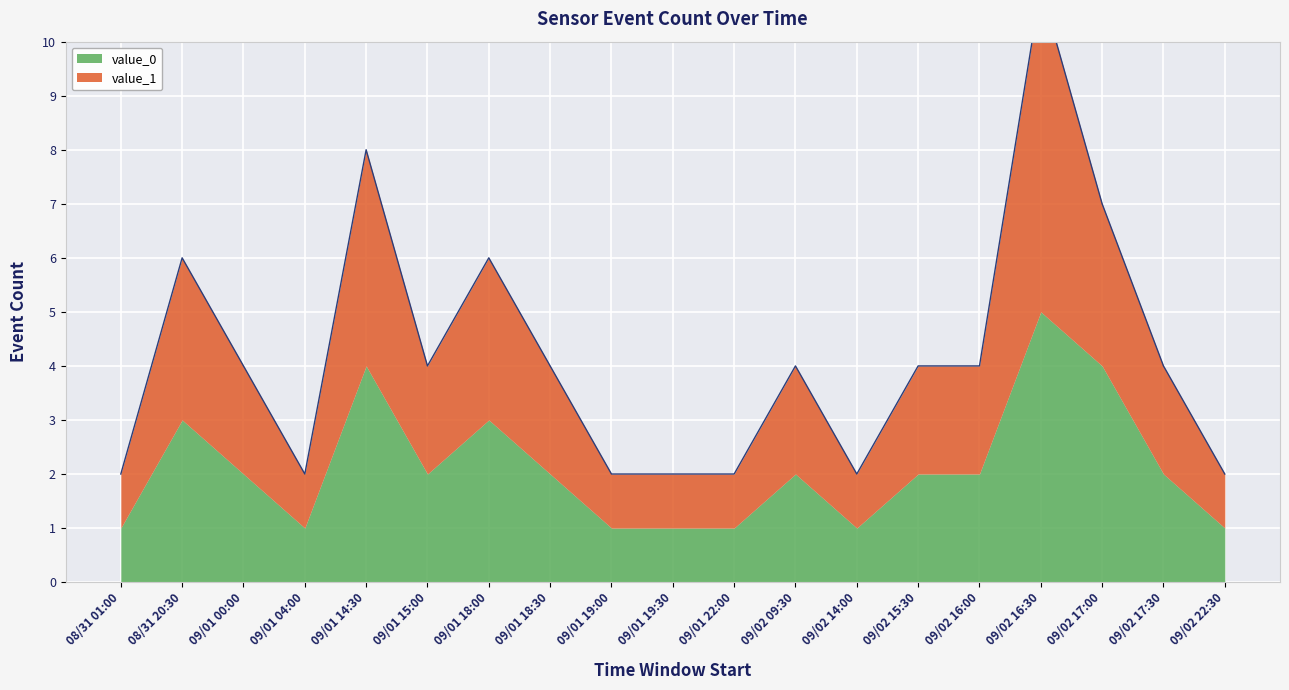

What is the difference between the second highest and minimum values?

6